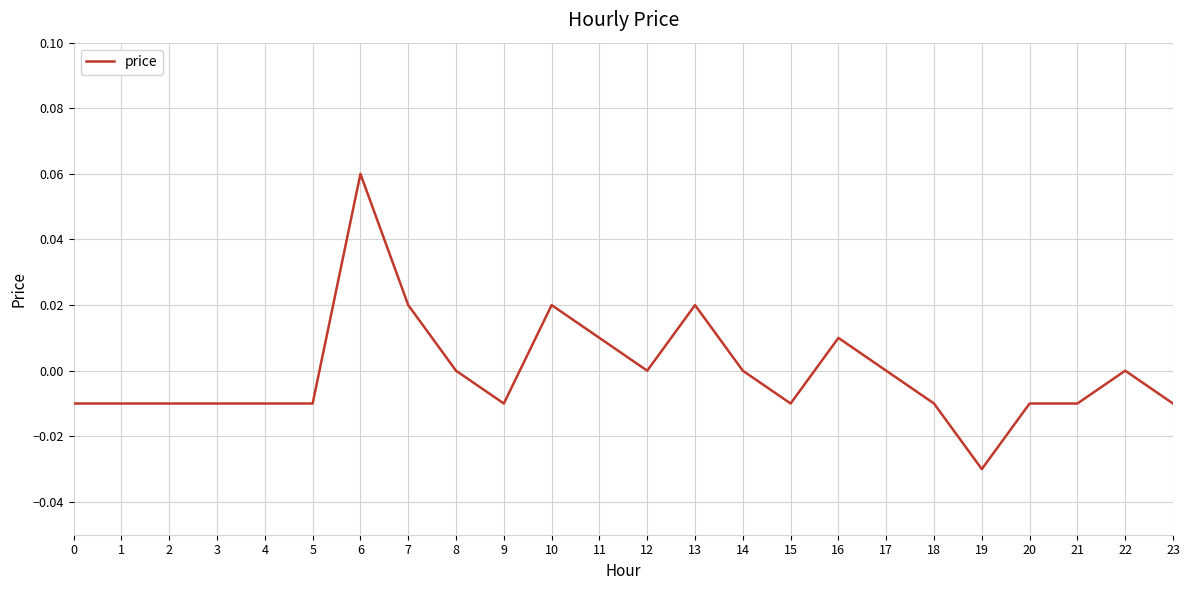

The value at 23 is -0.0. True or false?

True